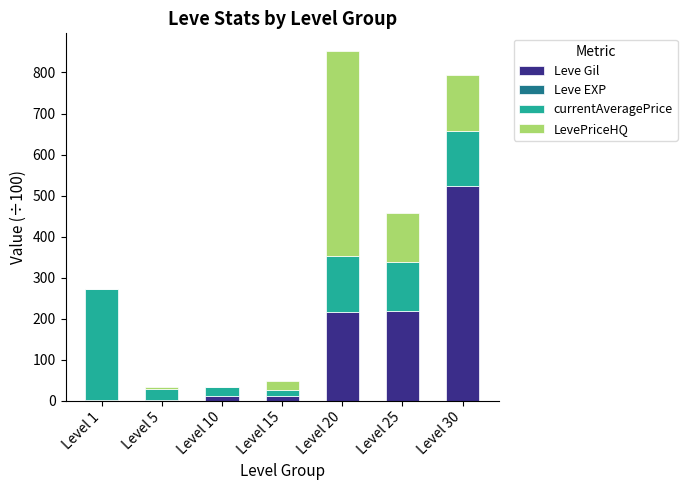

What is the maximum value for Leve Gil?

522.2